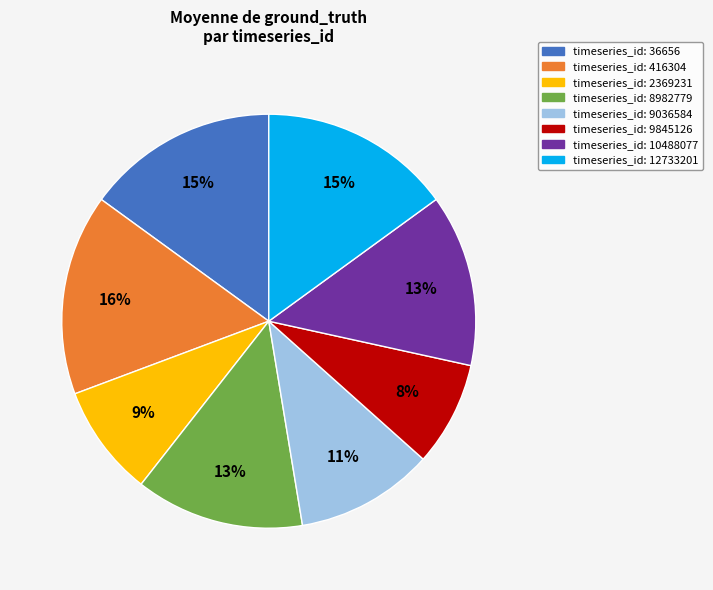

Is there a majority slice in this chart?

No